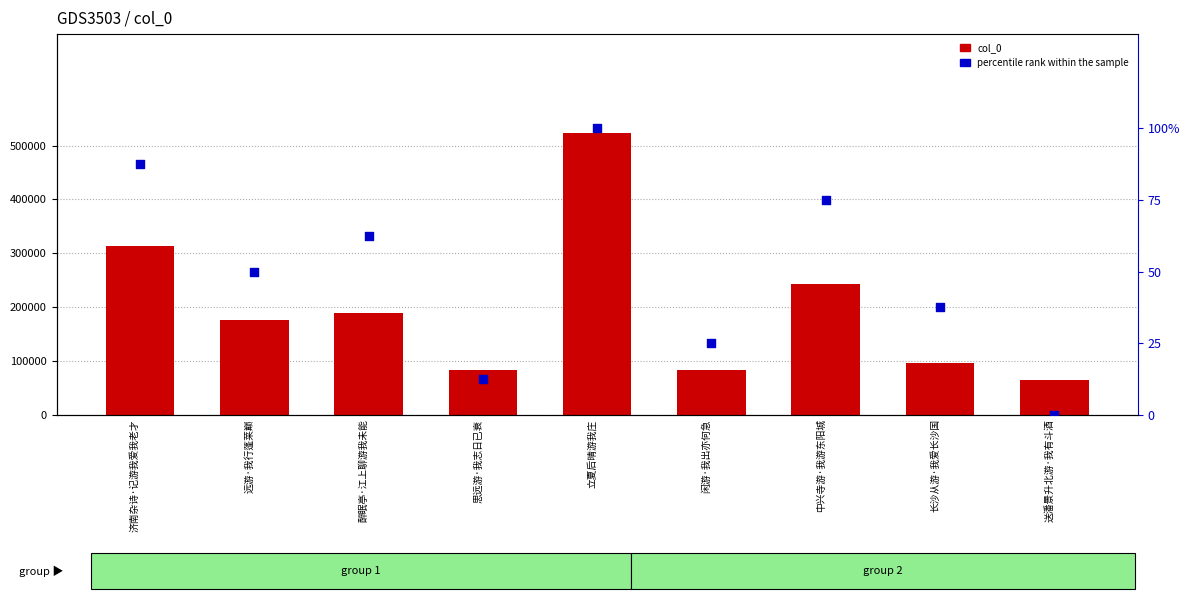

Which series reaches the maximum Y coordinate?

col_0